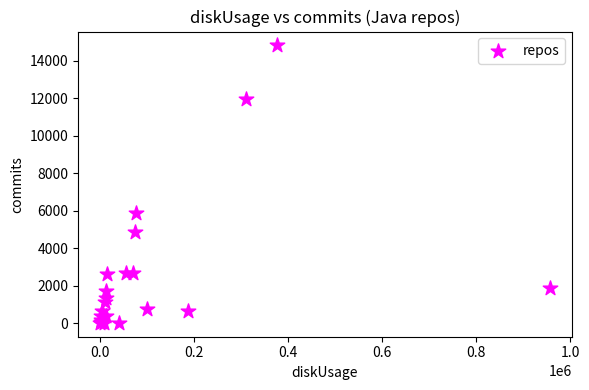

What Y value in the scatter plot is closest to 7414?

5862